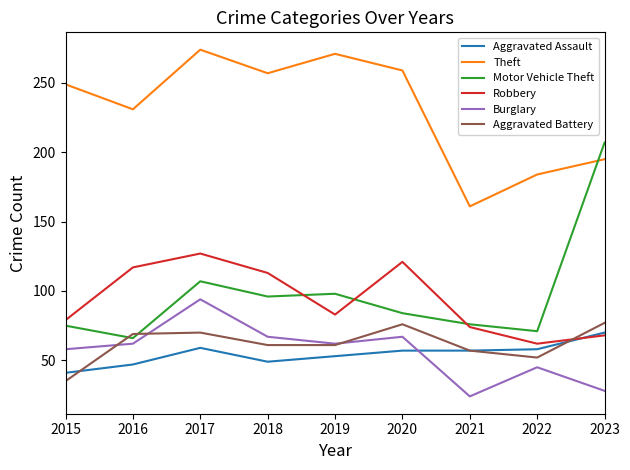

How many interior local valleys does the Theft series have?

3